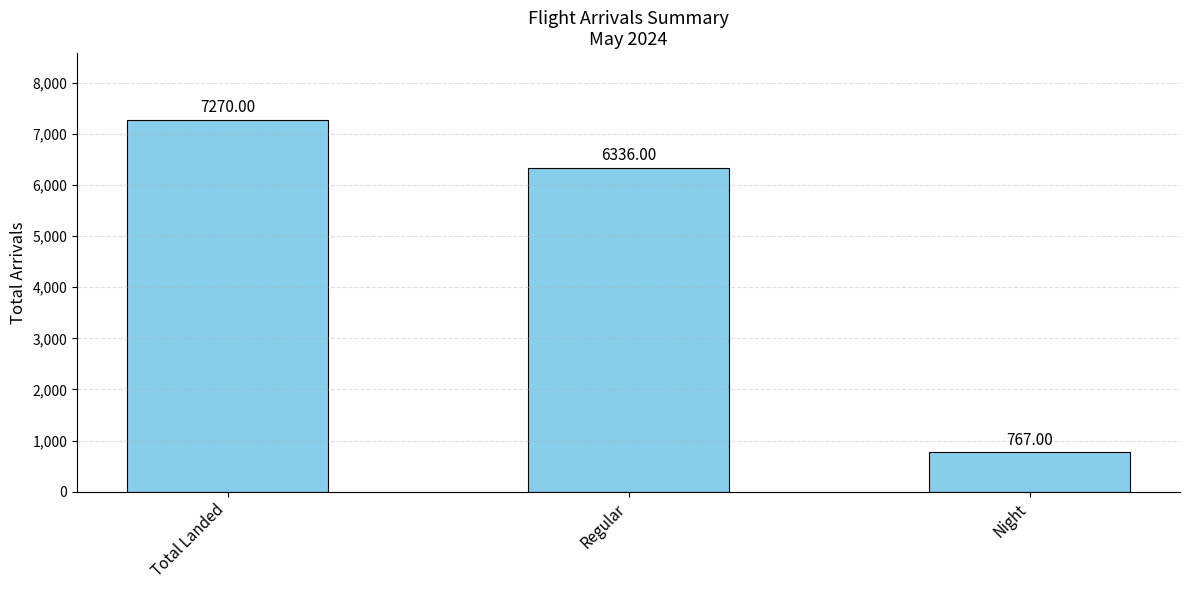

What is the label of the 3rd bar from the left?

Night